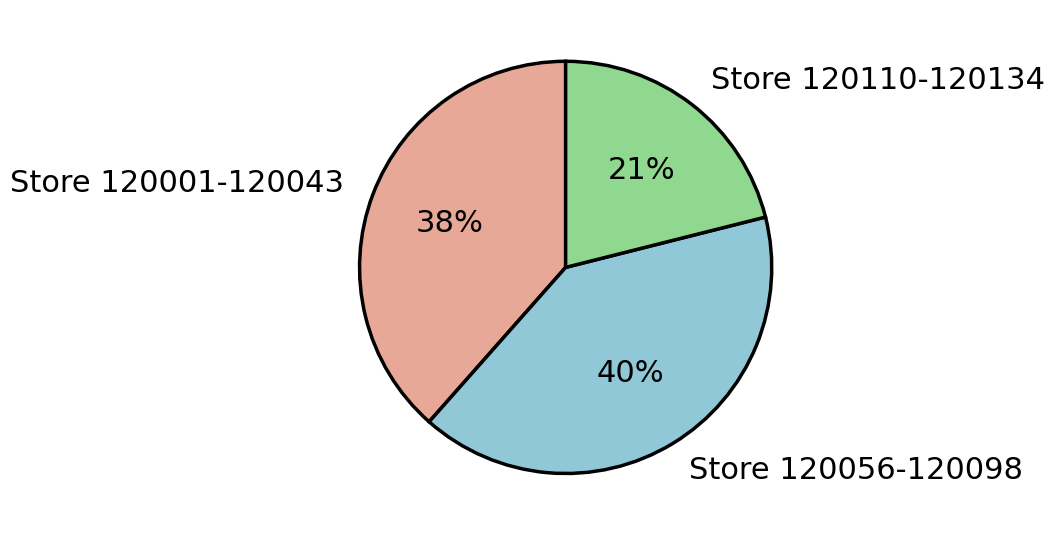

The Store 120110-120134 slice represents 31% of the pie. True or false?

False